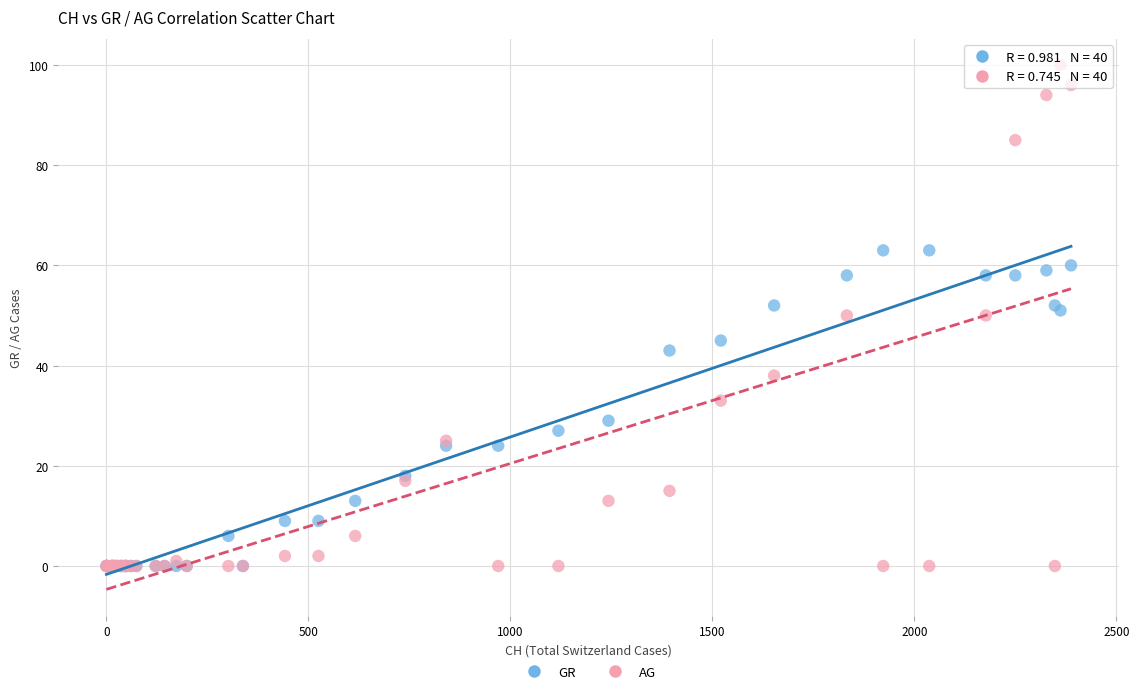

Which series contains the highest Y value?

AG